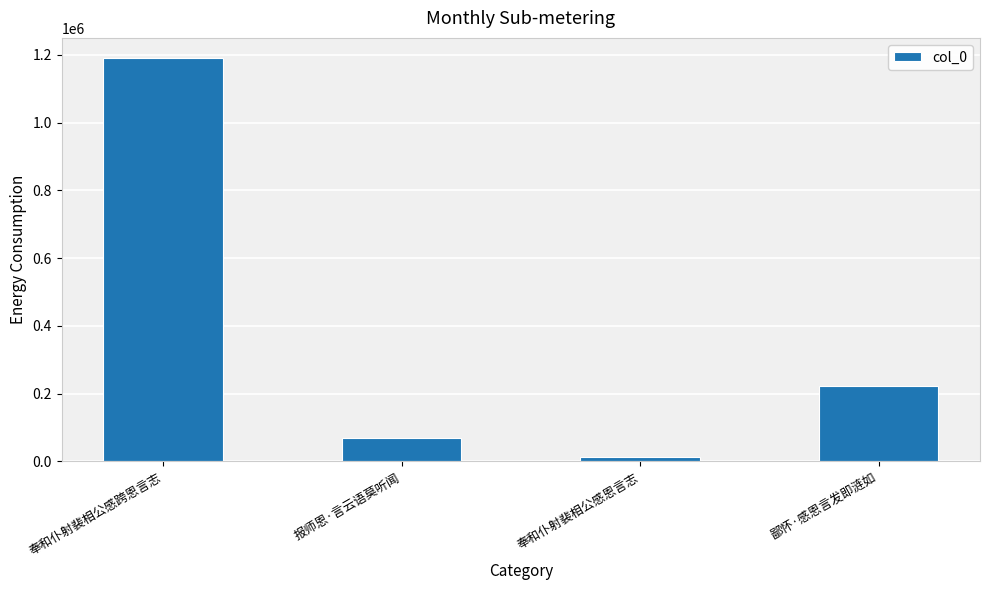

Where is the data nearest to the value 602670?

鄙怀·感恩言发即涟如